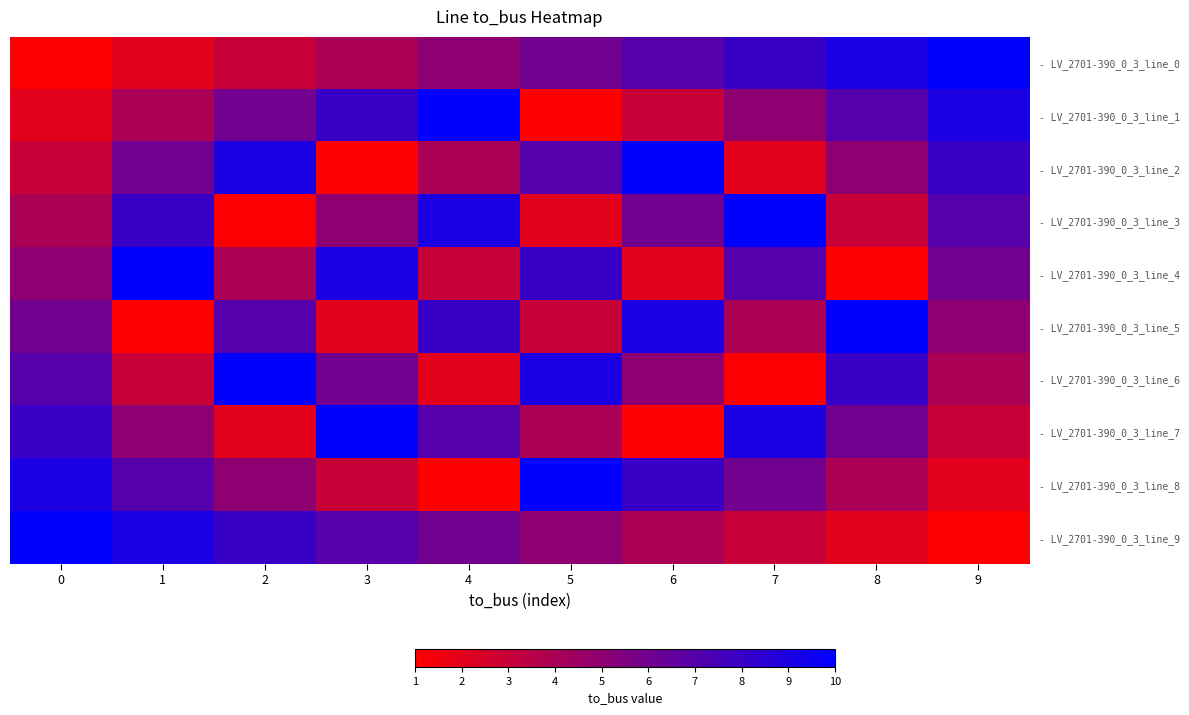

Count the number of data series in this chart.

10